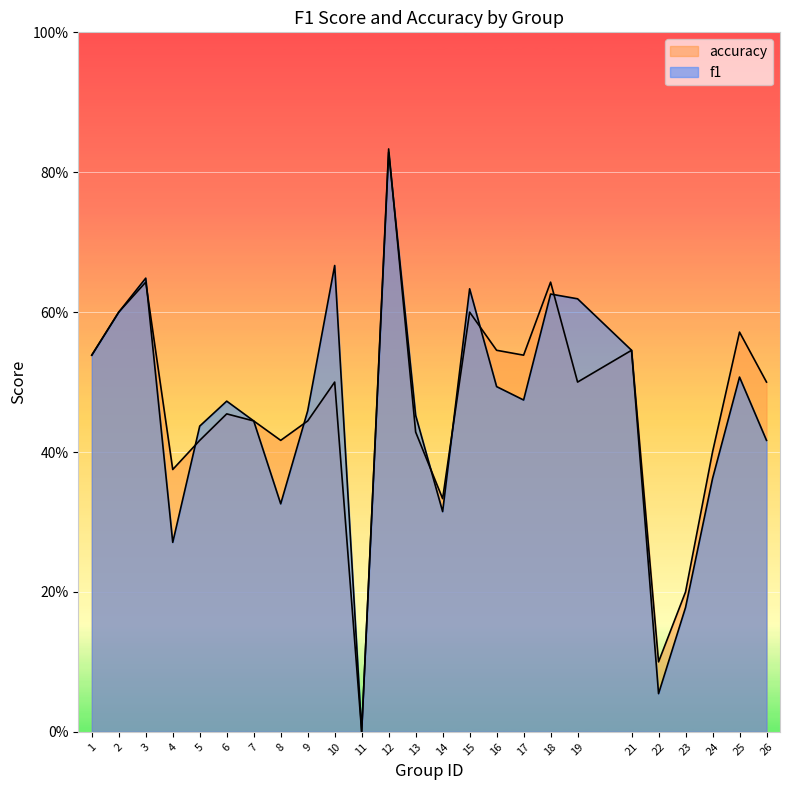

Which series ends up on top after the final intersection of f1 and accuracy?

f1